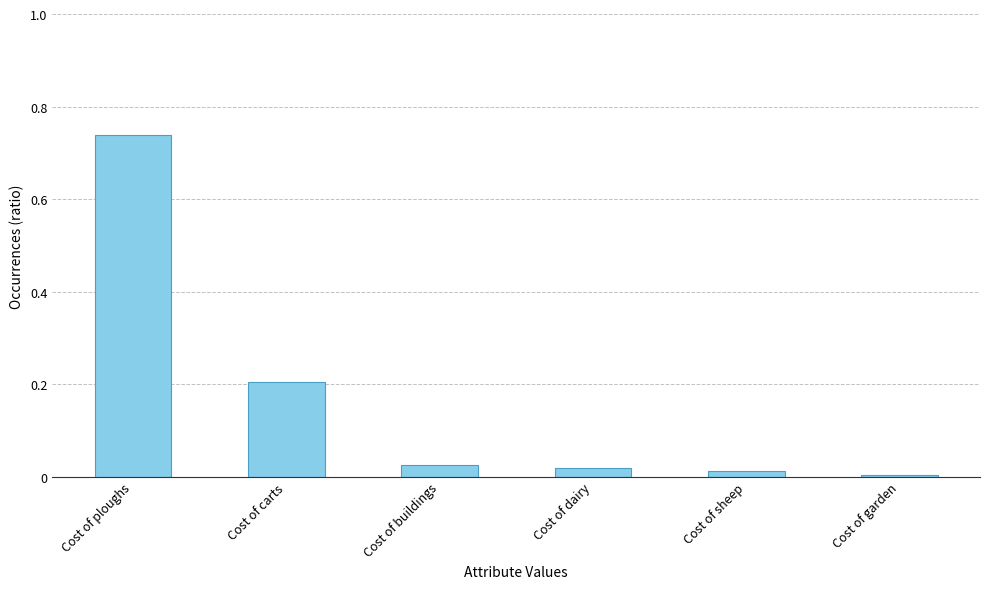

True or false: the data shows 0.0 at Cost of dairy.

True